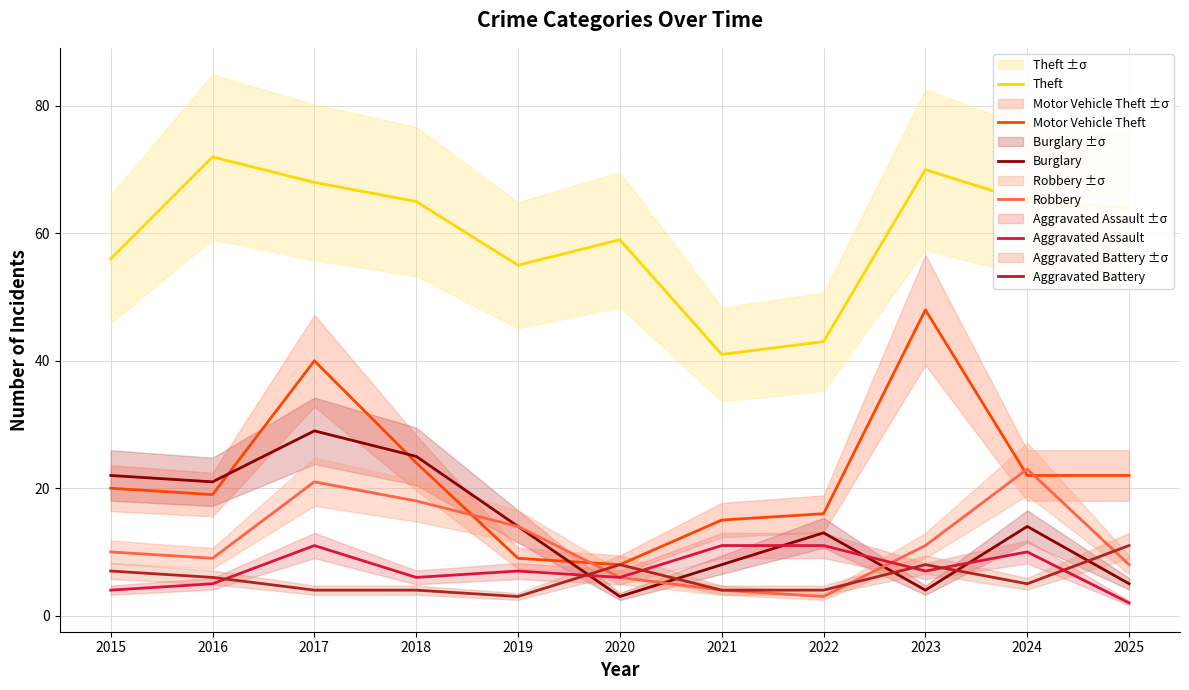

The Burglary series shows 13 at 2022. True or false?

True